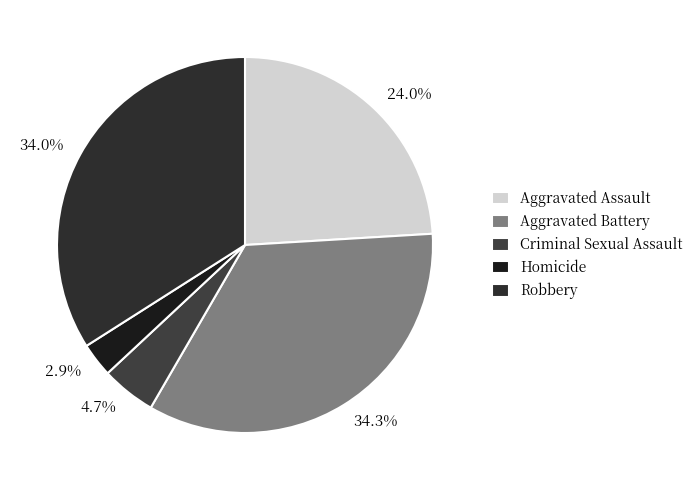

Which slice is the smallest?

Homicide